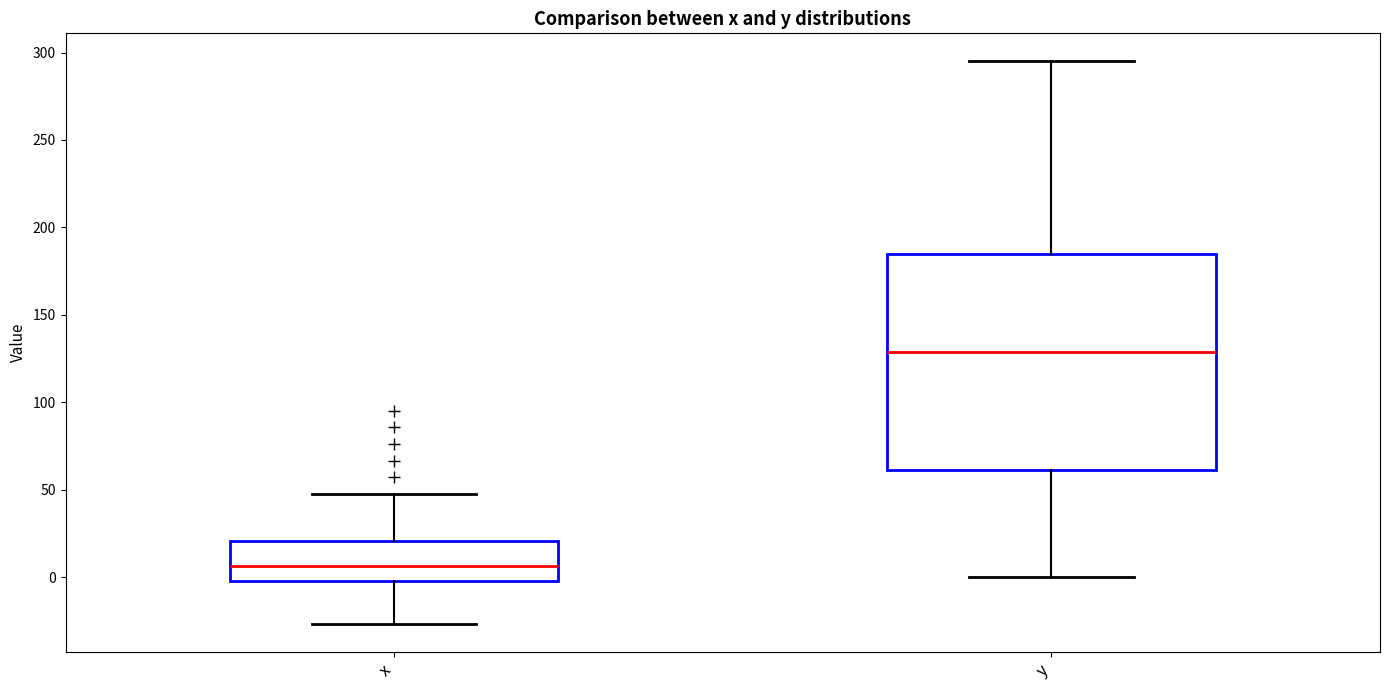

Where does the upper whisker of the box for y end on the y-axis? The values are not printed on the chart, so give them approximately, as read against the axis.

295